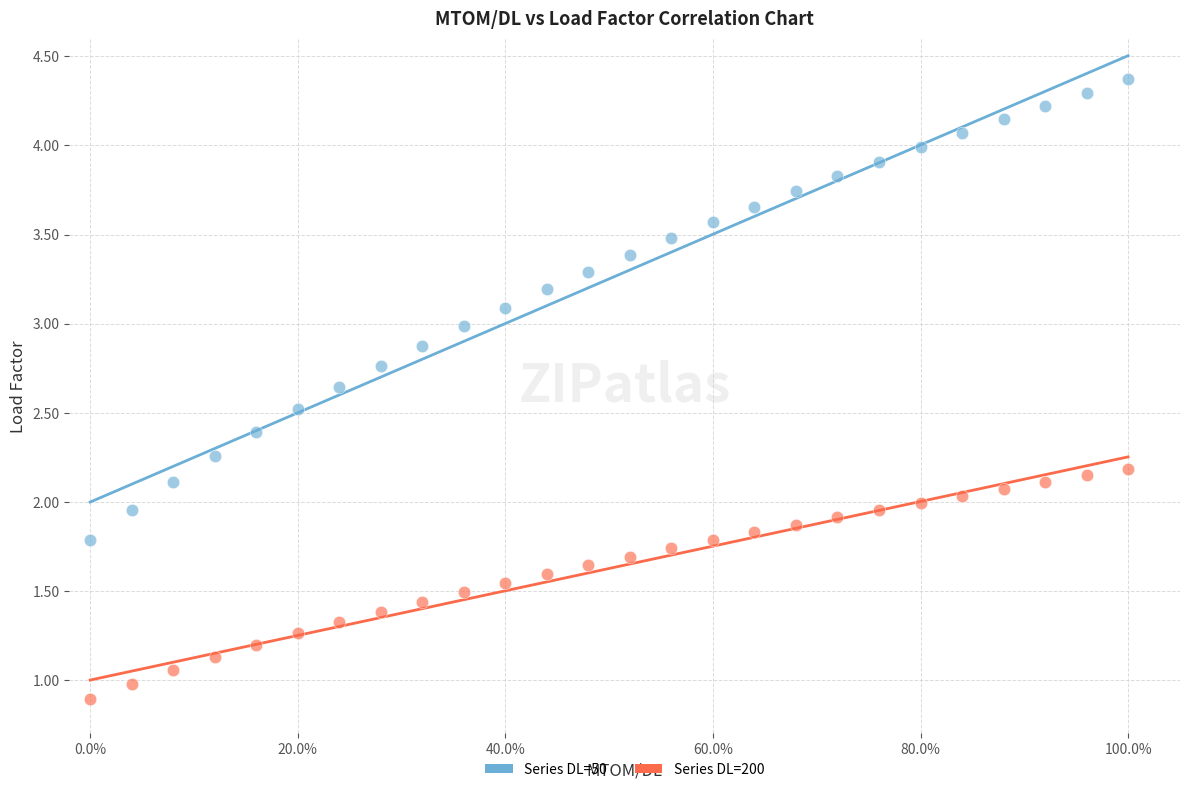

Which series contains the highest Y value?

Series DL=50